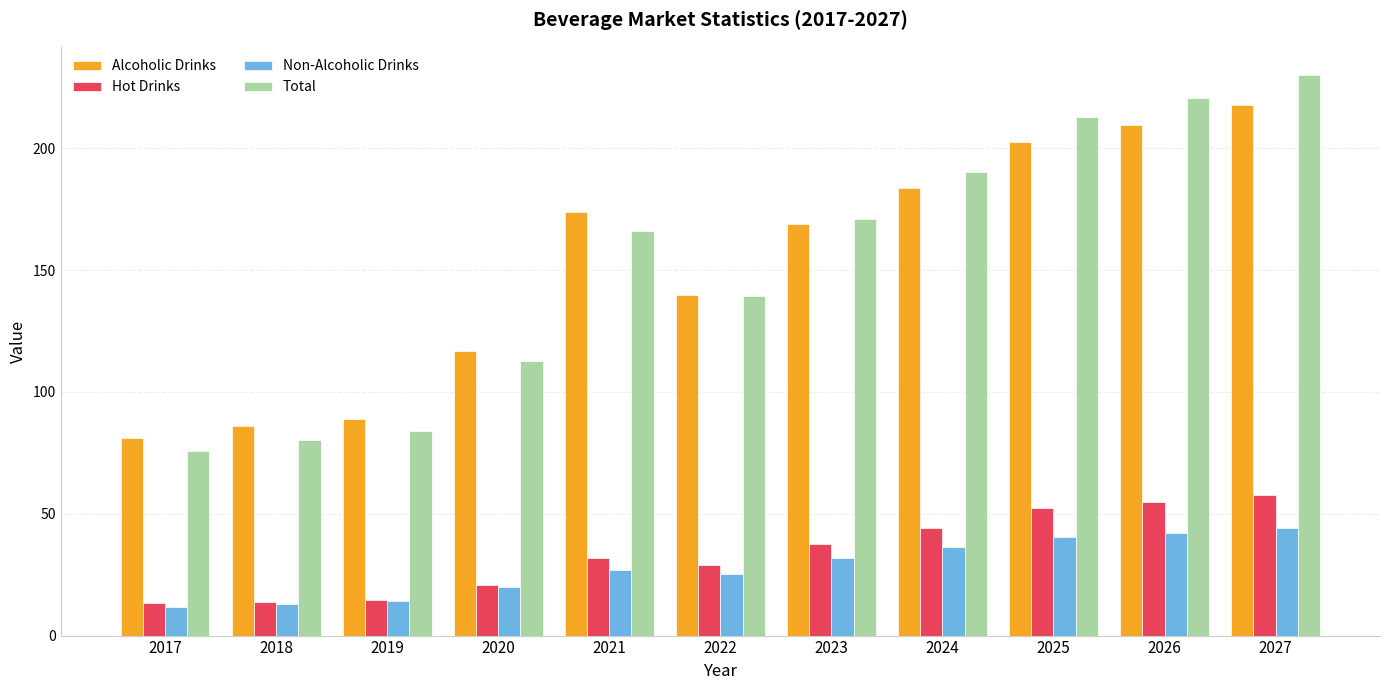

Is it true that Total equals 308.5 at 2026?

False